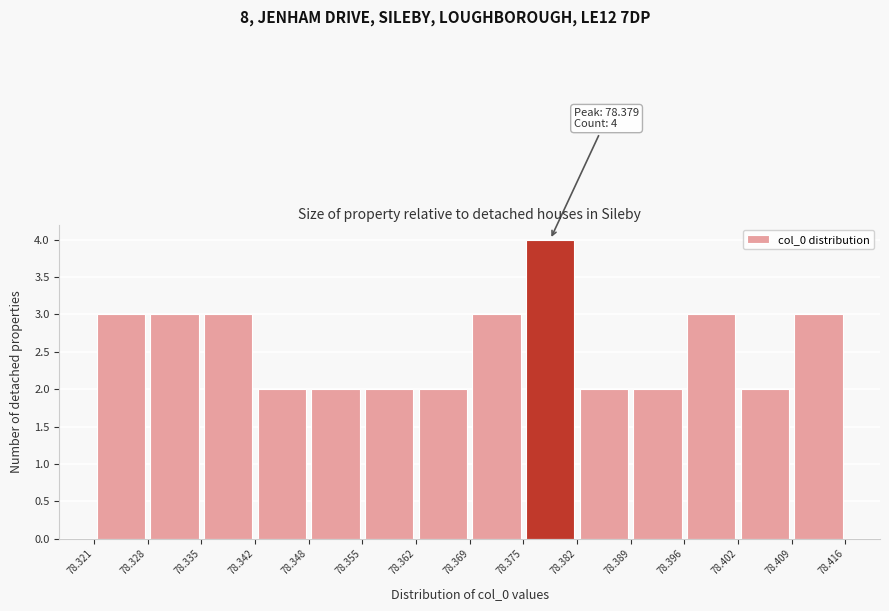

Which range on the x-axis has the tallest bar?

78.375 to 78.382